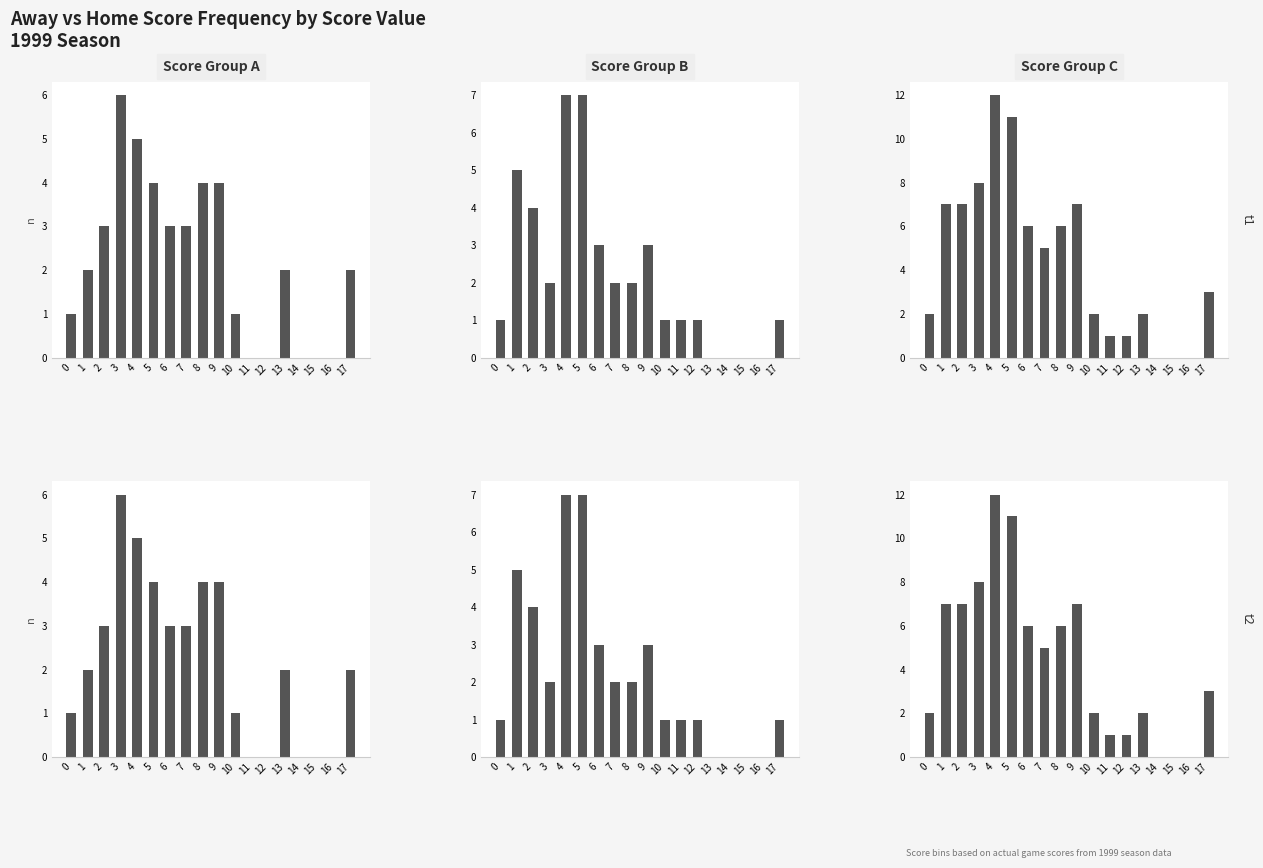

True or false: Home Score Dist has a value of 6 at 2.

False